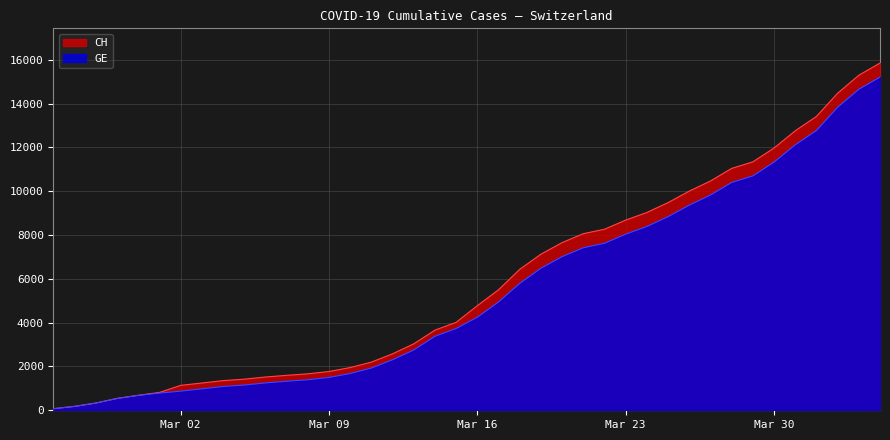

Which label corresponds to the smallest value in the chart?

2020-02-25